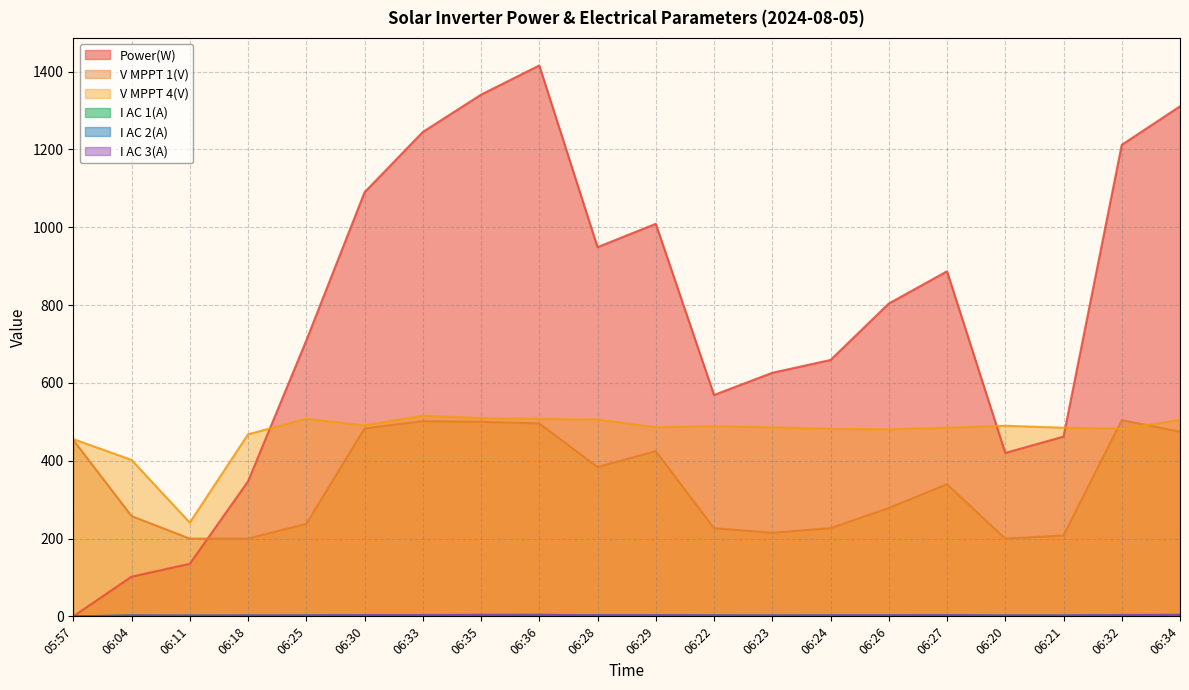

At which label does I AC 1(A) reach its minimum?

05:57